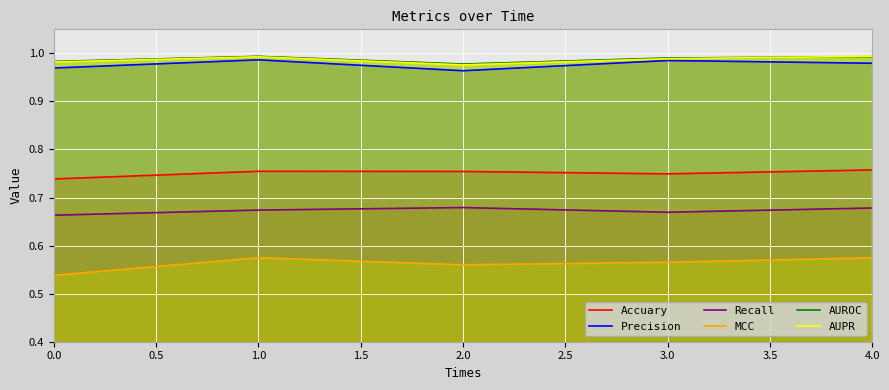

True or false: MCC and AUROC intersect in this chart.

False